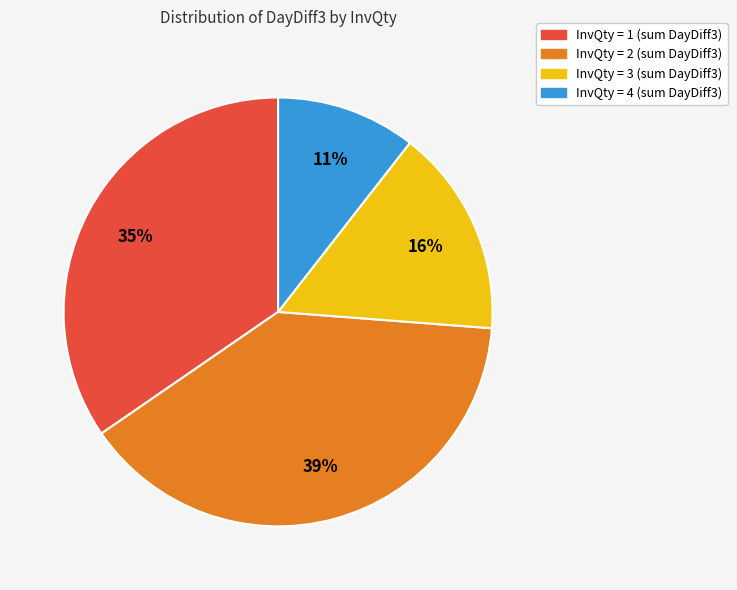

How many slices are in this pie chart?

4